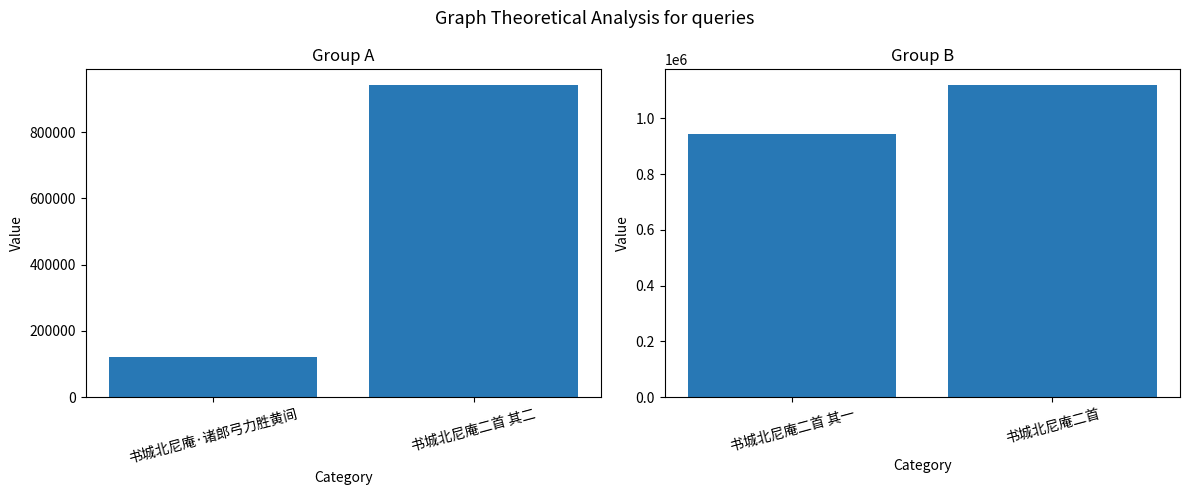

What position from the left is 书城北尼庵二首?

2